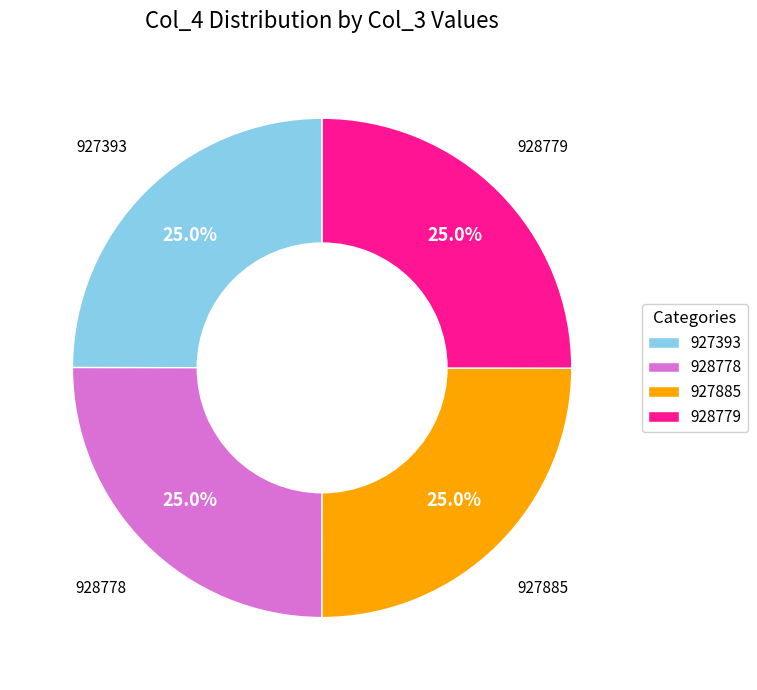

Combined, what portion of the pie is 928778 and 928779?

50.0%